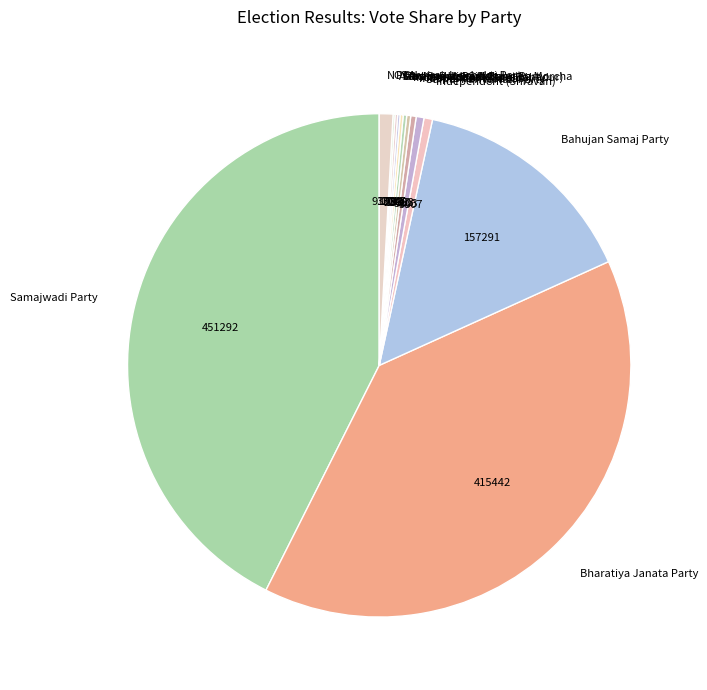

Is there any slice that represents more than half of the pie?

No